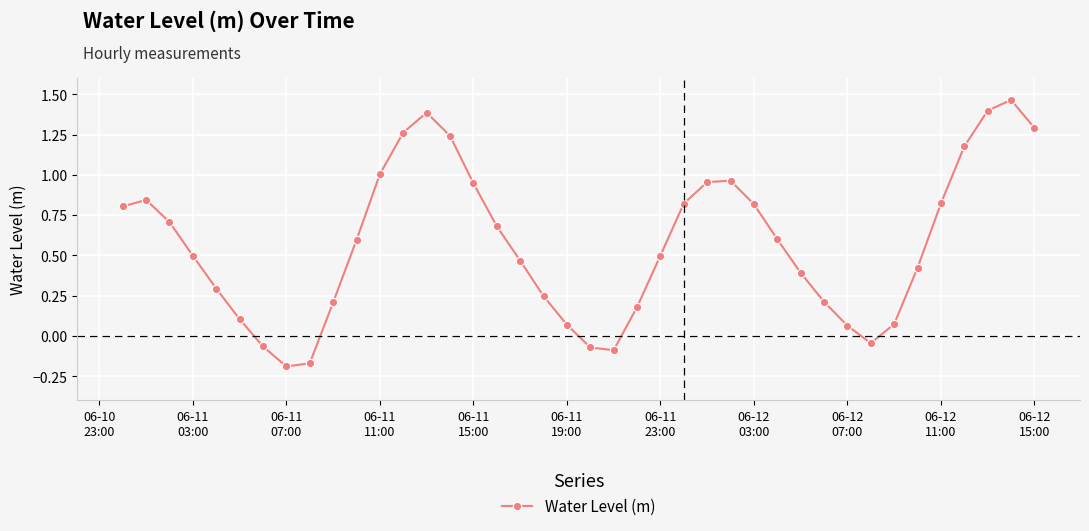

What is the value of the 17th point from the left?

0.7